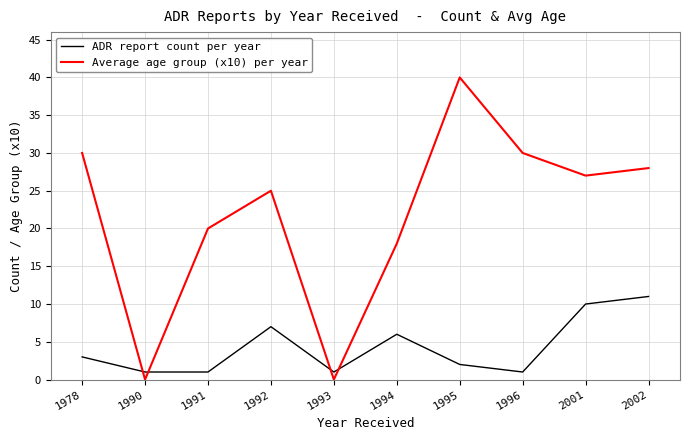

Reading left to right, list all the values displayed in this chart.

ADR report count per year: 1978=3	1990=1	1991=1	1992=7	1993=1	1994=6	1995=2	1996=1	2001=10	2002=11
Average age group (x10) per year: 1978=30	1990=0	1991=20	1992=25	1993=0	1994=18	1995=40	1996=30	2001=27	2002=28